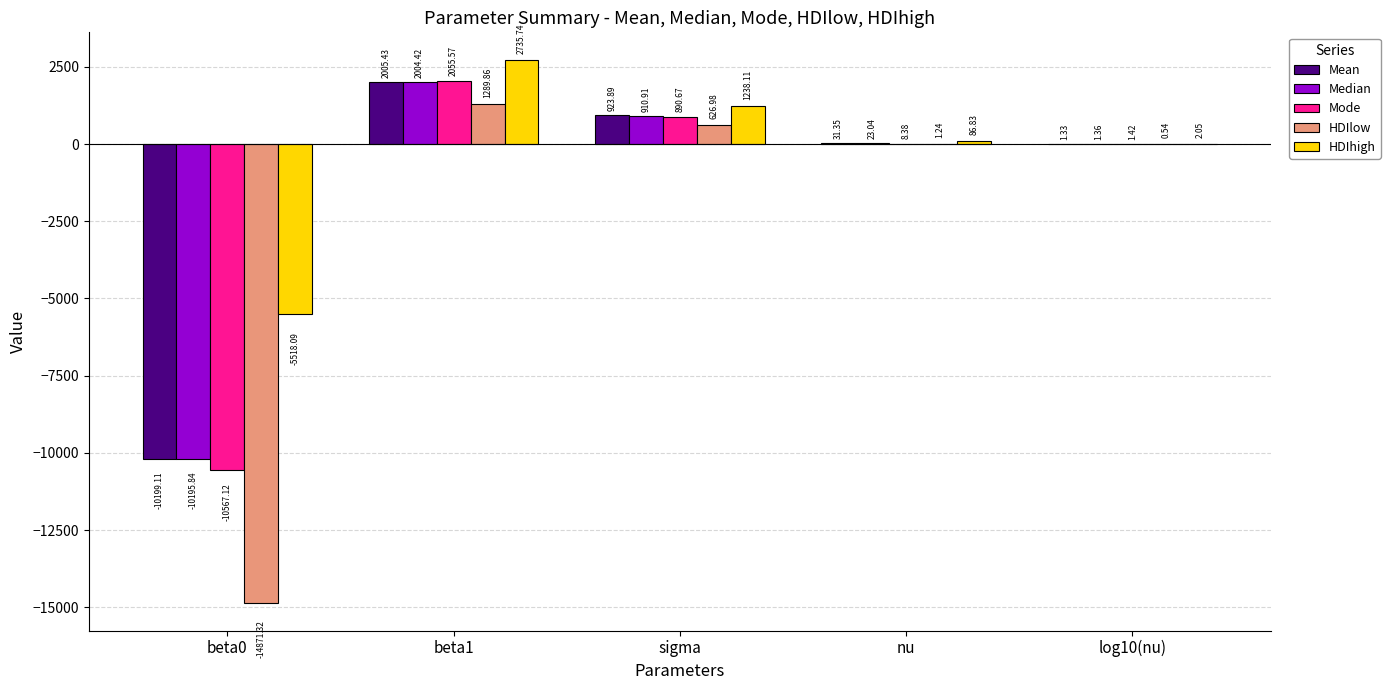

The value of Median at beta1 is 3017.8. True or false?

False